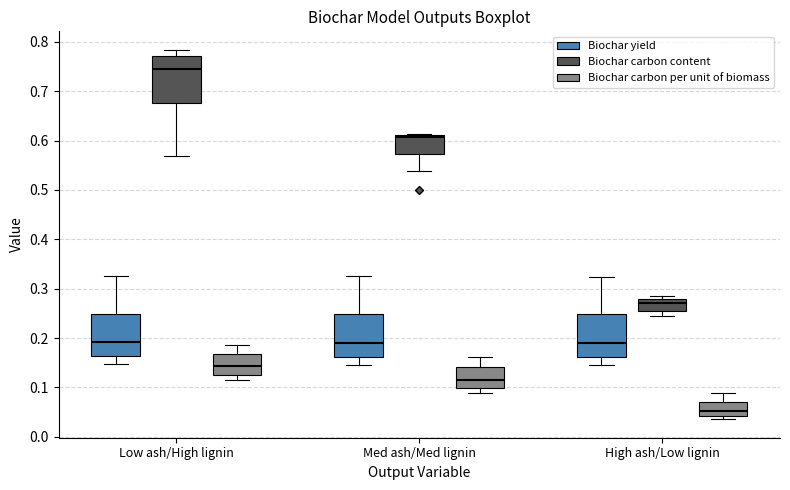

Where is the lower edge of the box for Low ash/High lignin (Biochar yield) on the y-axis? The values are not printed on the chart, so give them approximately, as read against the axis.

0.16